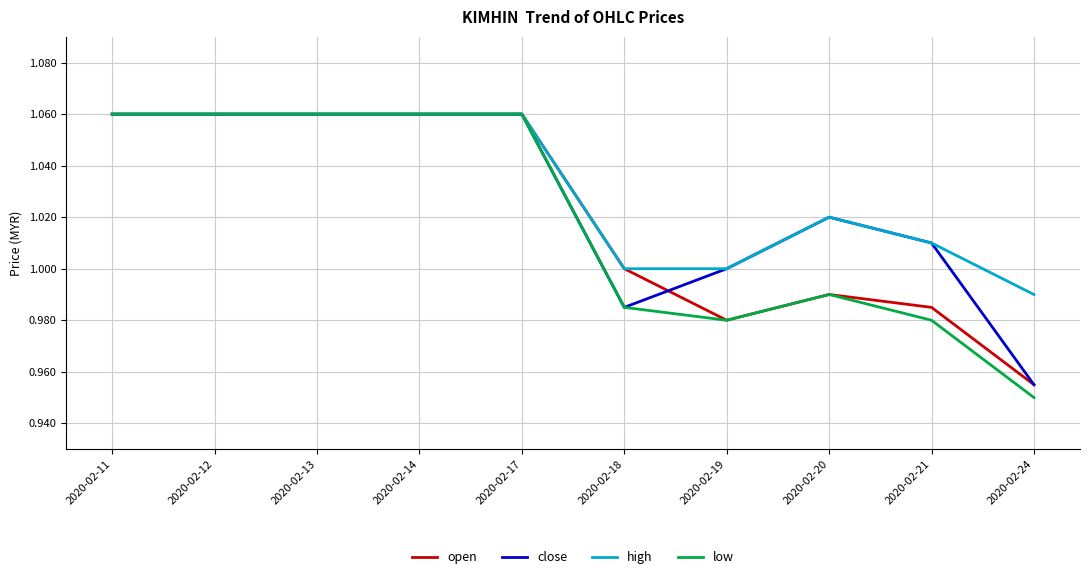

At which label does open reach its minimum?

2020-02-24